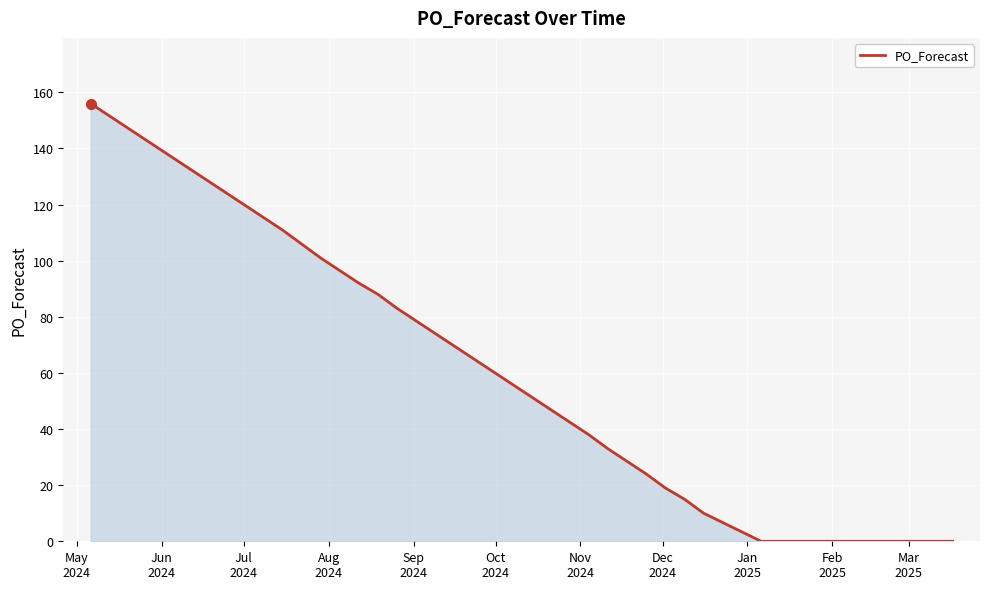

What is the greatest value displayed?

156